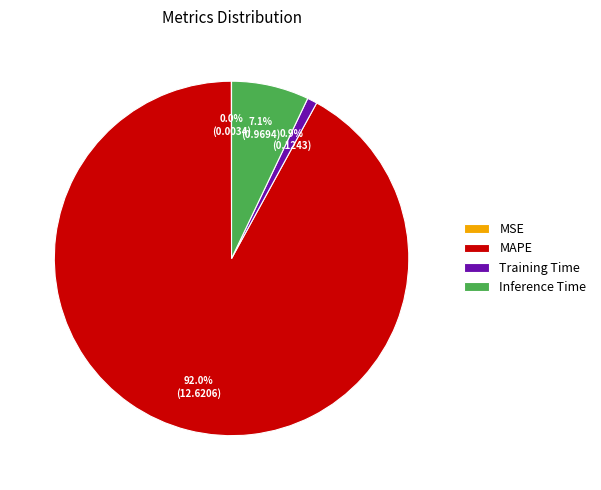

Between MAPE and Training Time, which is larger?

MAPE